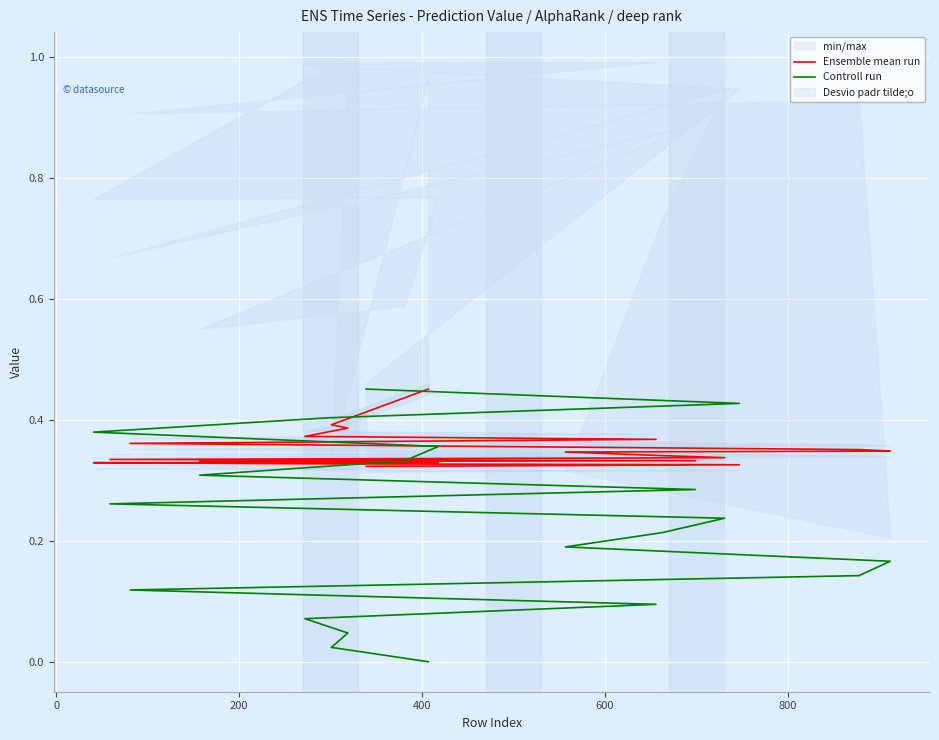

After their last crossing, which series has the higher values: Ensemble mean run or Controll run?

Controll run